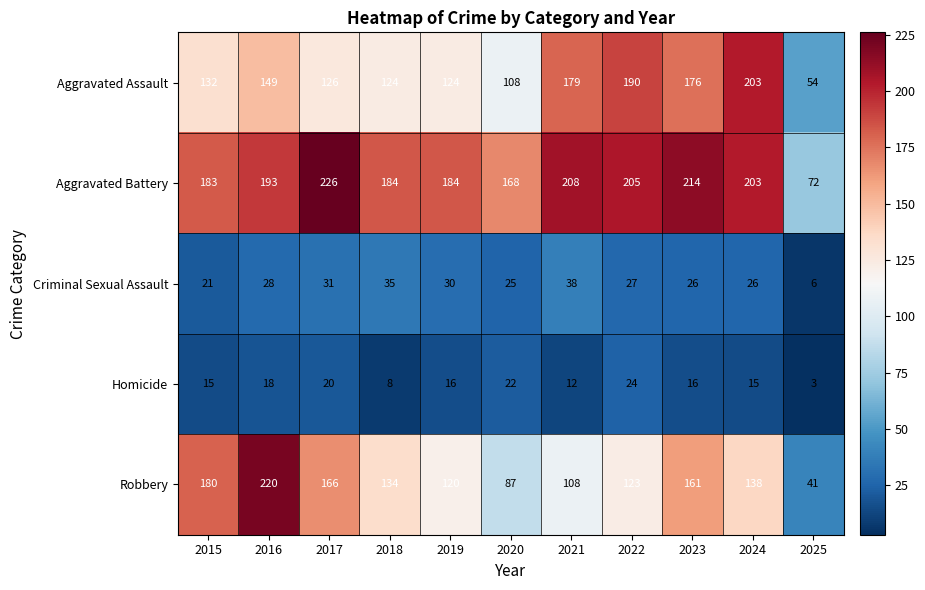

How many data points does each series have?

11